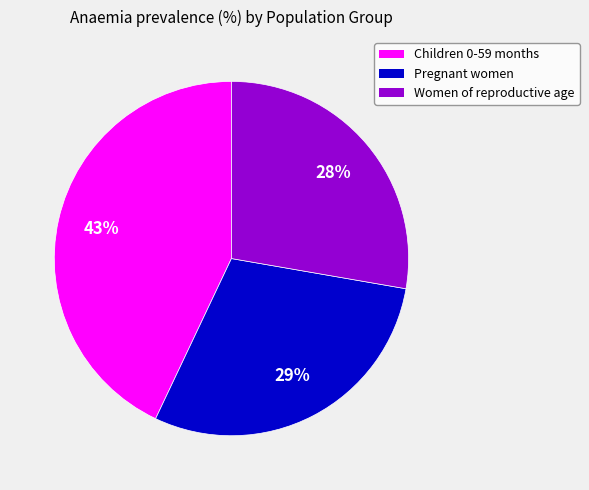

To the nearest percent, what is the combined percentage of Children 0-59 months and Women of reproductive age?

71%